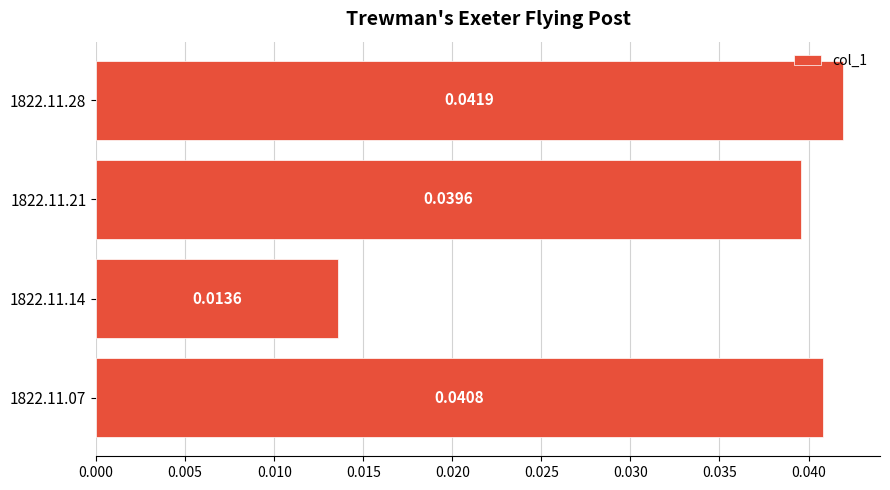

List the labels in order of value, smallest first.

1822.11.14, 1822.11.21, 1822.11.07, 1822.11.28